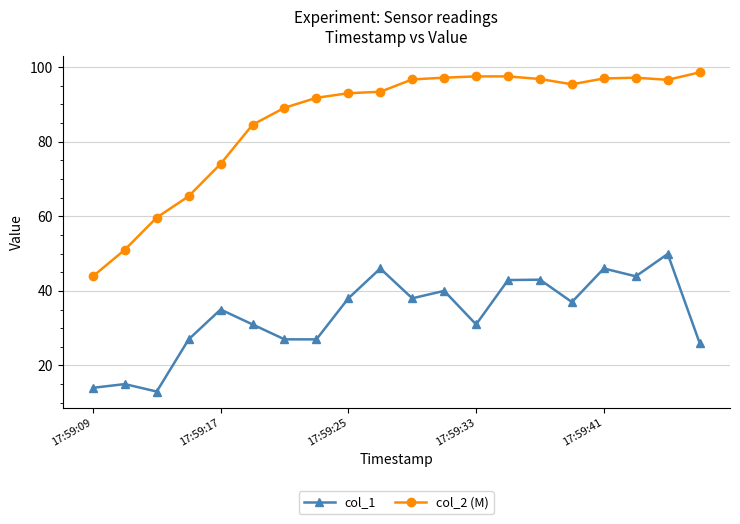

What are all the series names shown in the legend?

col_1, col_2 (M)